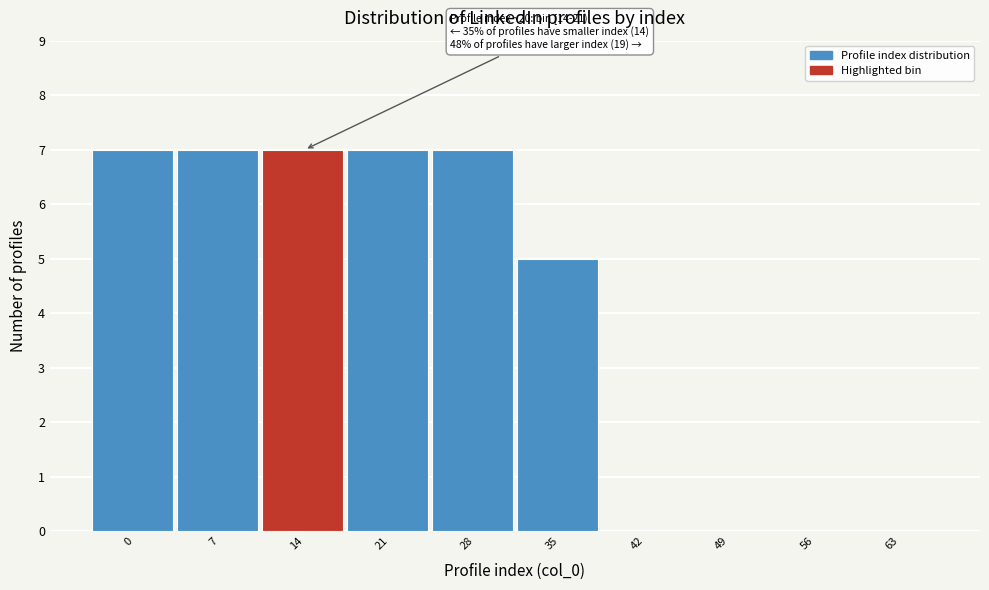

Reading right to left, list all the values displayed in this chart.

63=0	56=0	49=0	42=0	35=5	28=7	21=7	14=7	7=7	0=7